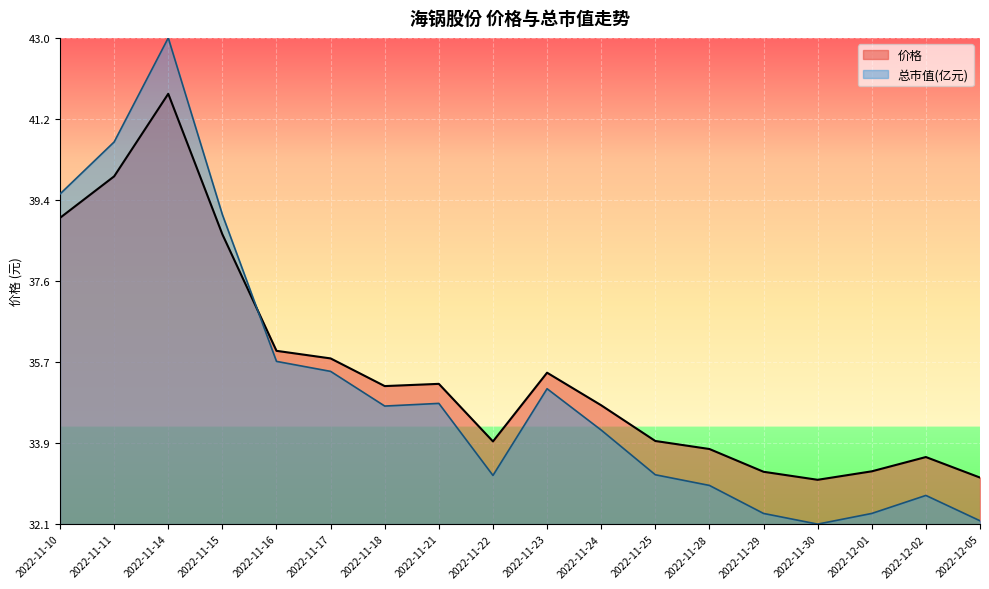

Is the value of 总市值(亿元) at 2022-11-18 greater than the value of 价格 at 2022-11-28?

Yes